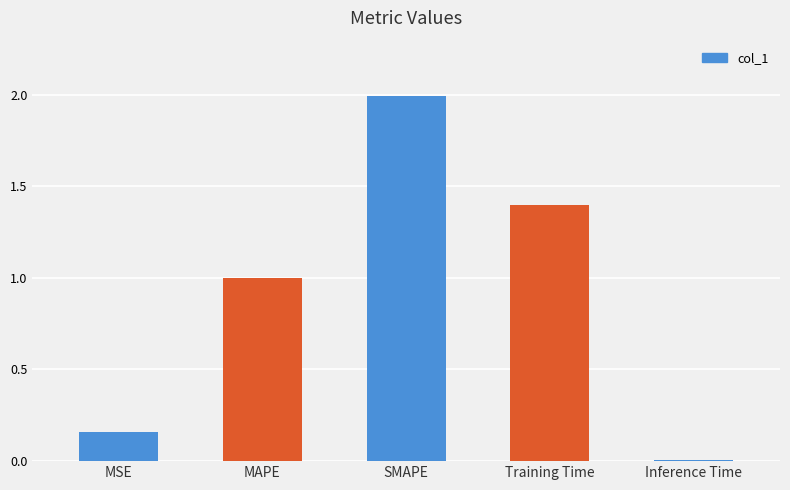

What is the difference between the second highest and second lowest values?

1.2